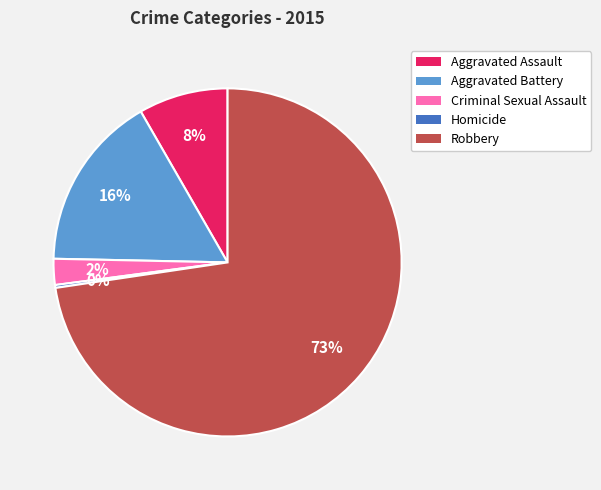

Which category has the biggest portion of the pie?

Robbery